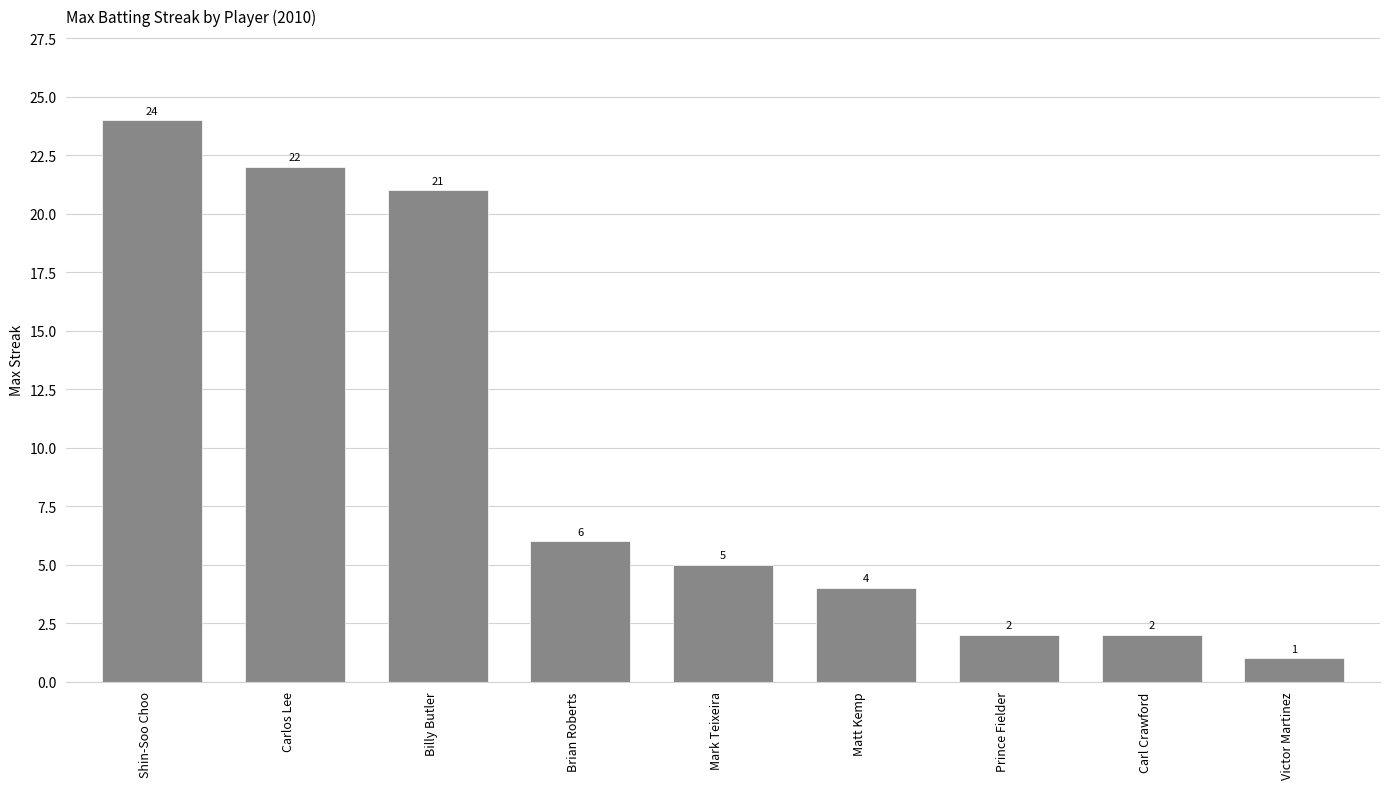

Where is the data nearest to the value 12?

Brian Roberts